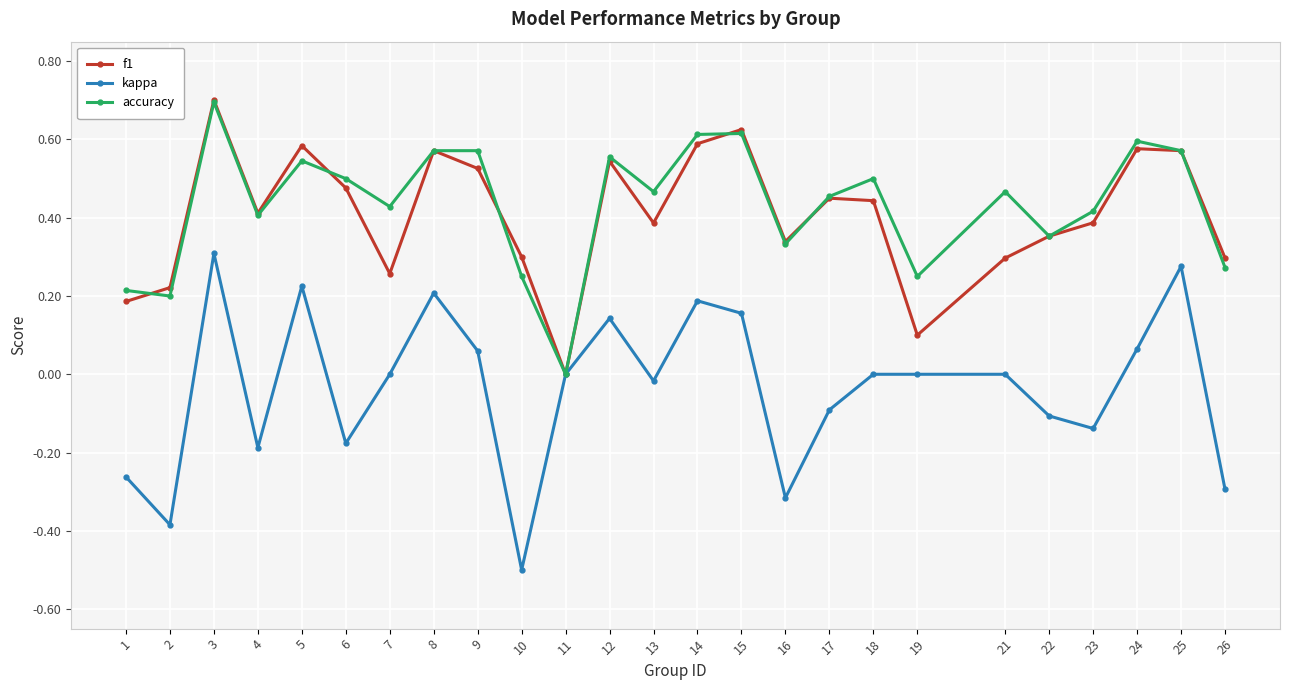

Is the value of accuracy at 5 greater than the value of kappa at 19?

Yes